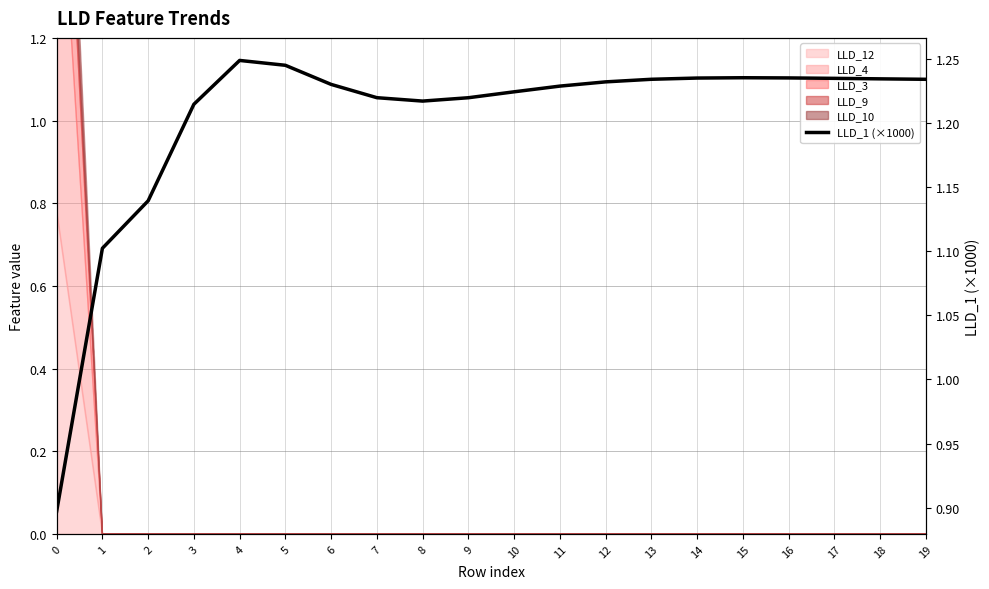

Rank the categories by value from lowest to highest.

0, 1, 2, 3, 8, 9, 7, 10, 11, 6, 12, 19, 13, 18, 17, 14, 16, 15, 5, 4